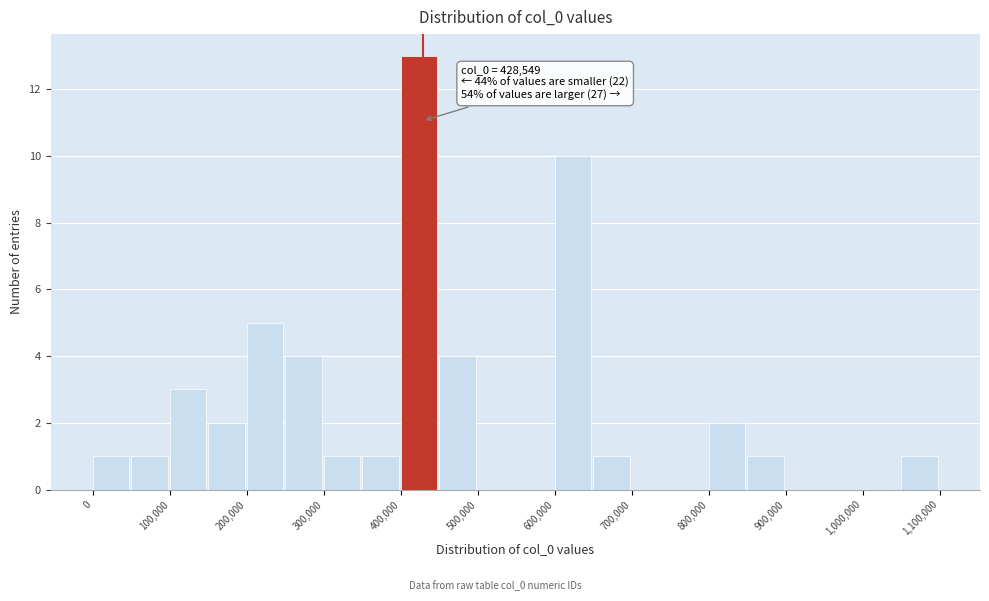

Over which range of the x-axis is the bar tallest?

400000 to 450000